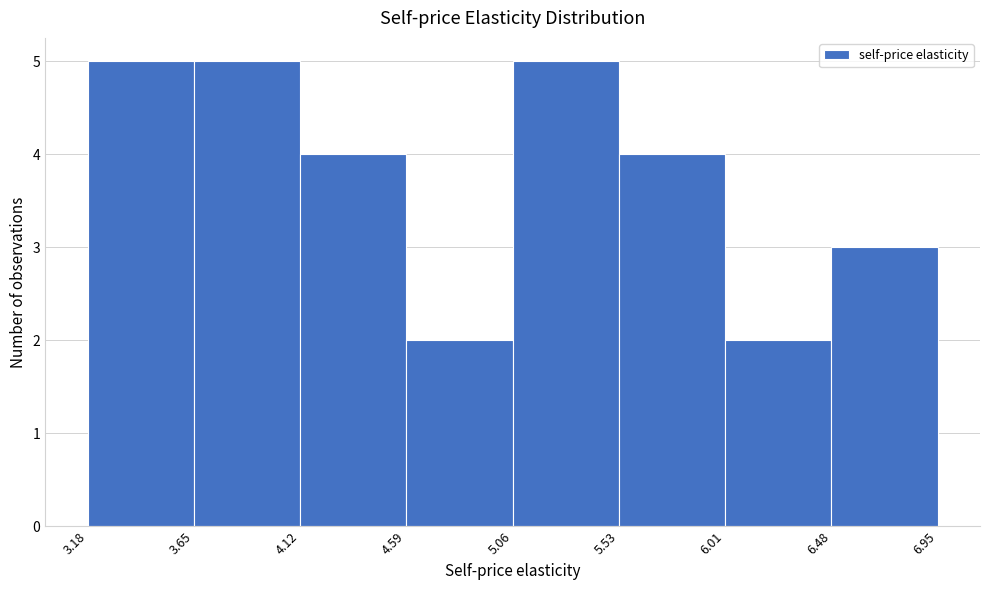

Reading left to right, list every bar in this chart as the range it spans on the x-axis followed by its height. The values are not printed on the chart, so give them approximately, as read against the axis.

3.18 to 3.65: 5
3.65 to 4.12: 5
4.12 to 4.59: 4
4.59 to 5.06: 2
5.06 to 5.53: 5
5.53 to 6.01: 4
6.01 to 6.48: 2
6.48 to 6.95: 3